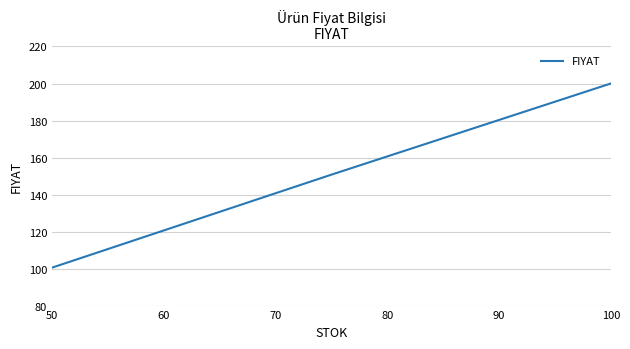

What is the minimum value shown in the chart?

100.5